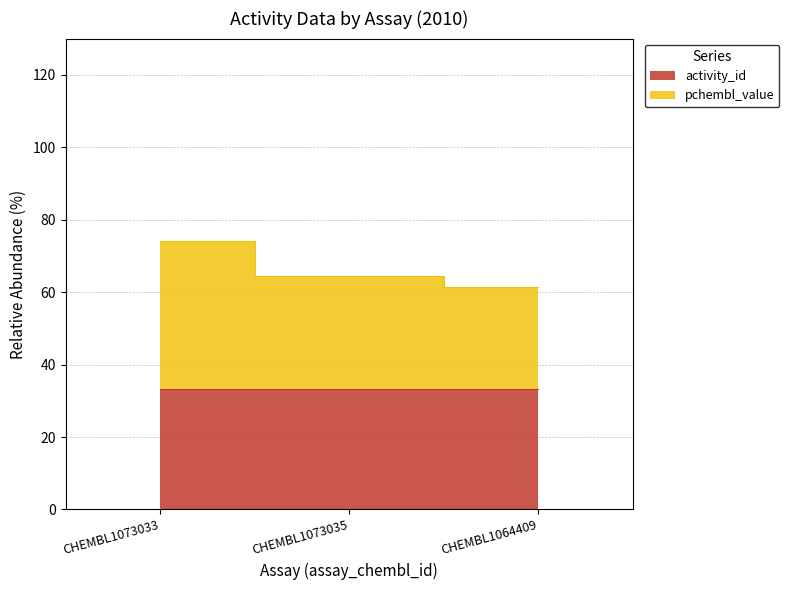

Is the value of pchembl_value at CHEMBL1064409 greater than the value of activity_id at CHEMBL1064409?

Yes